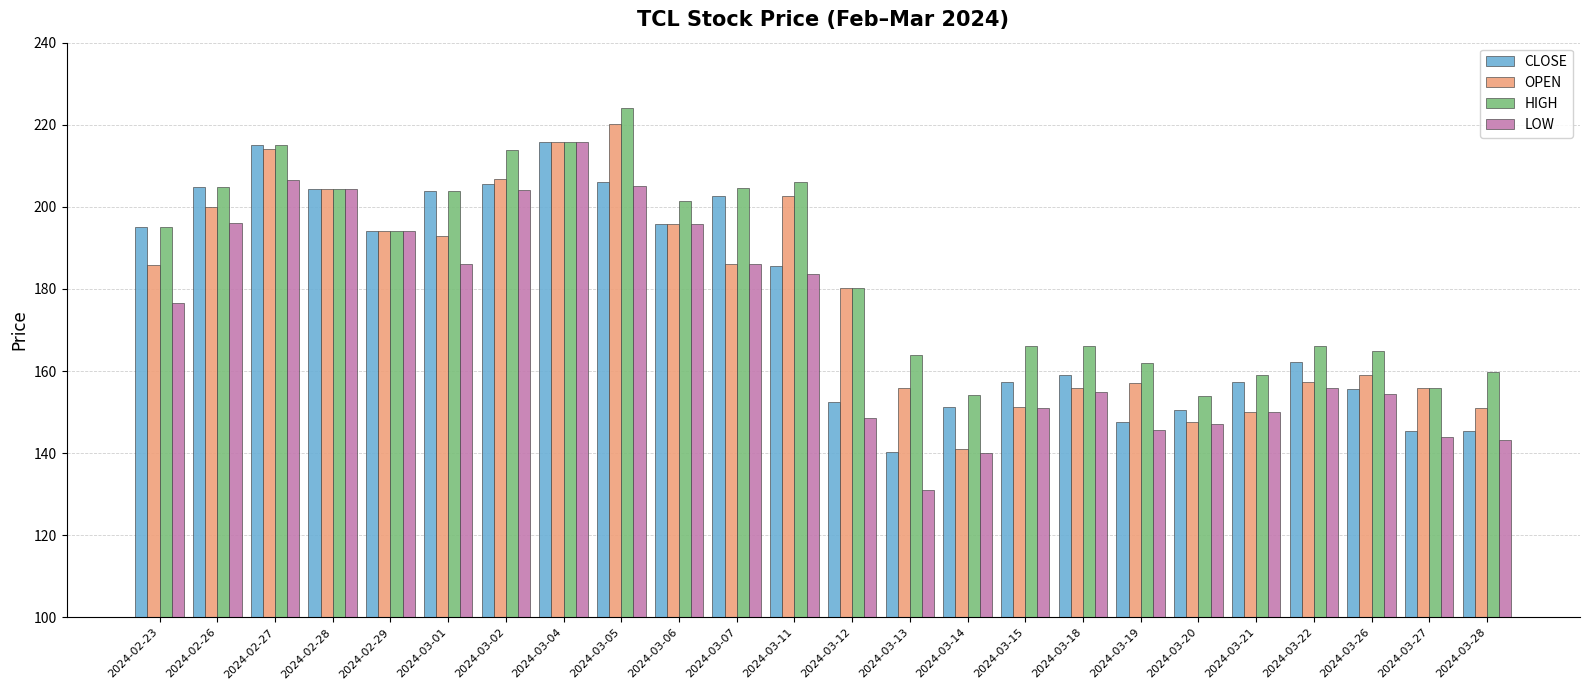

The value of HIGH at 2024-03-22 is 166.0. True or false?

True